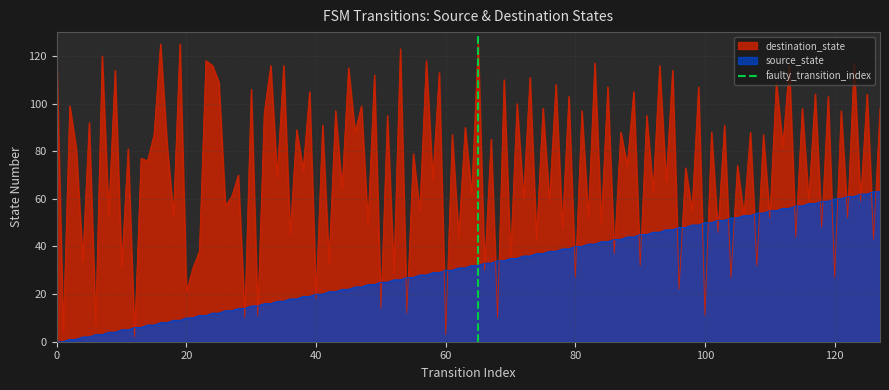

What is the maximum value for source_state?

63